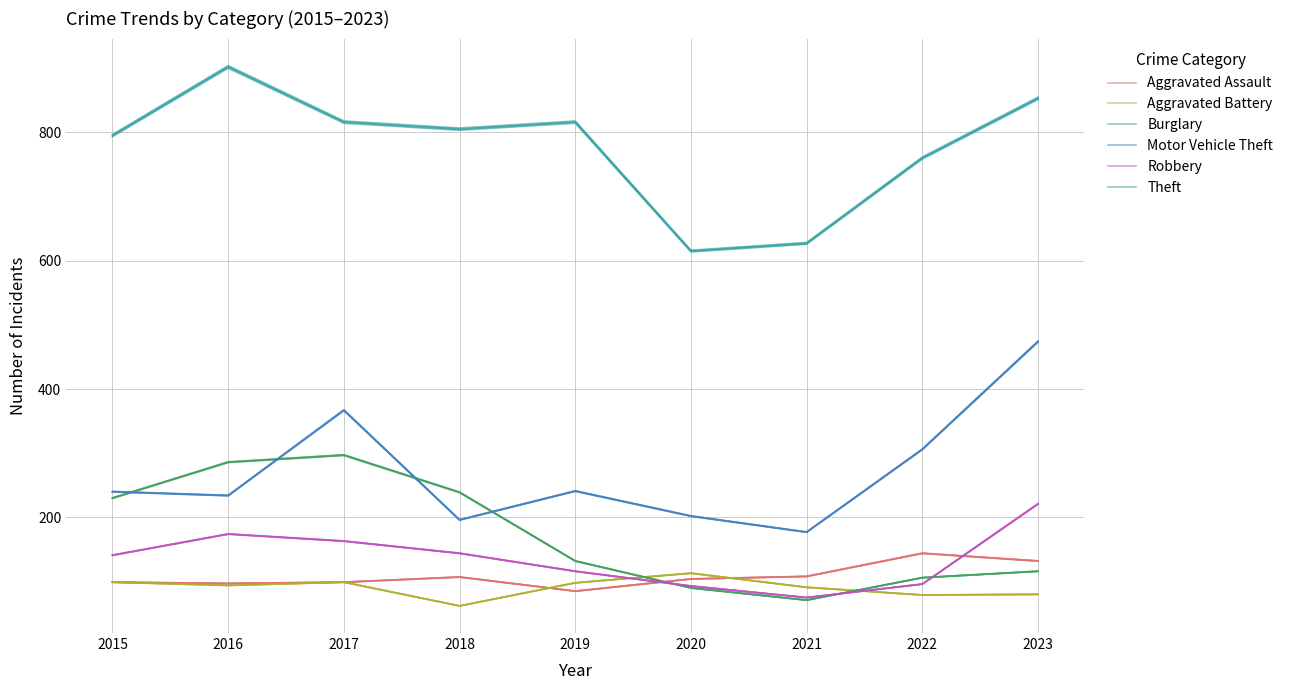

Between 2015 and 2016, which is larger?

2015